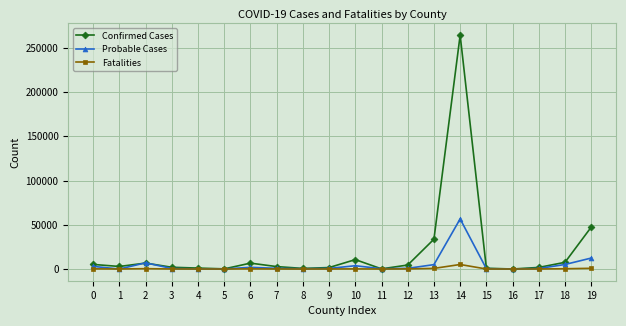

What is the spread (max minus min) of values at 10?

10474